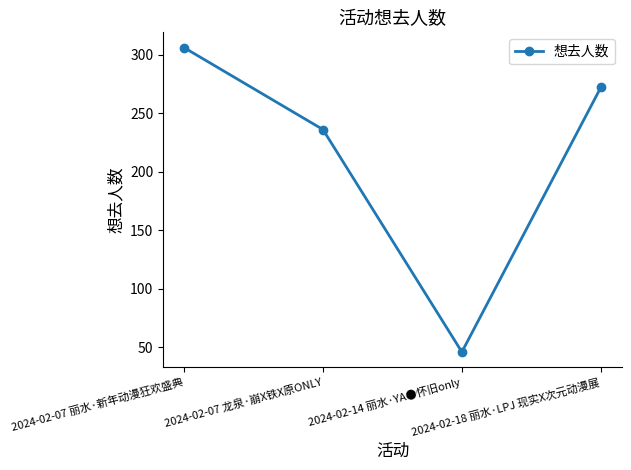

Rank the categories by value from highest to lowest.

2024-02-07 丽水·新年动漫狂欢盛典, 2024-02-18 丽水·LPJ 现实X次元动漫展, 2024-02-07 龙泉·崩X铁X原ONLY, 2024-02-14 丽水·YA●怀旧only